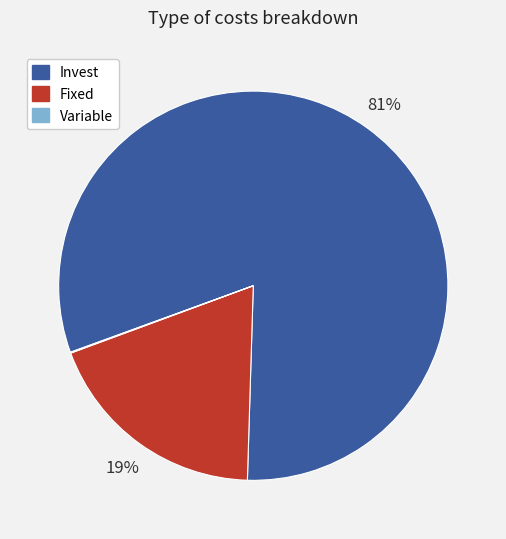

Do Fixed and Invest together represent more than half of the pie?

Yes